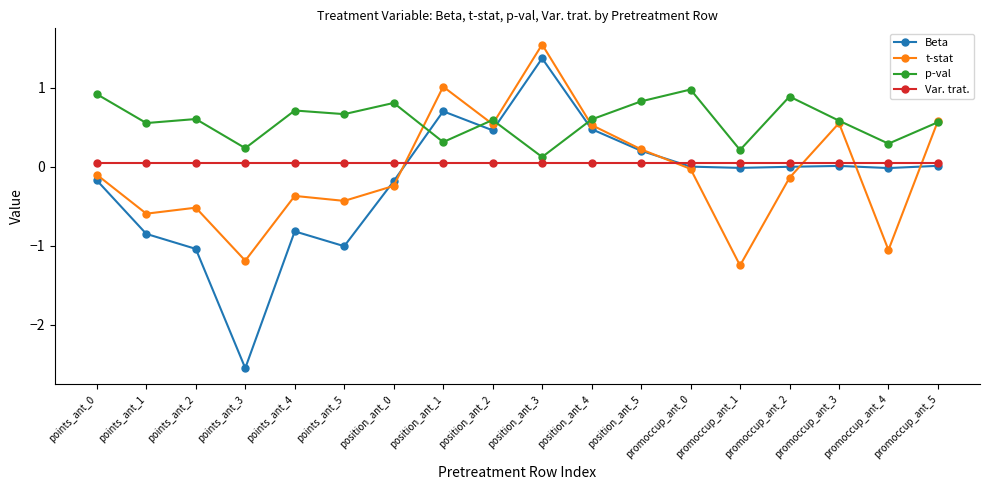

True or false: p-val has more than 1 points higher than both neighbors.

True